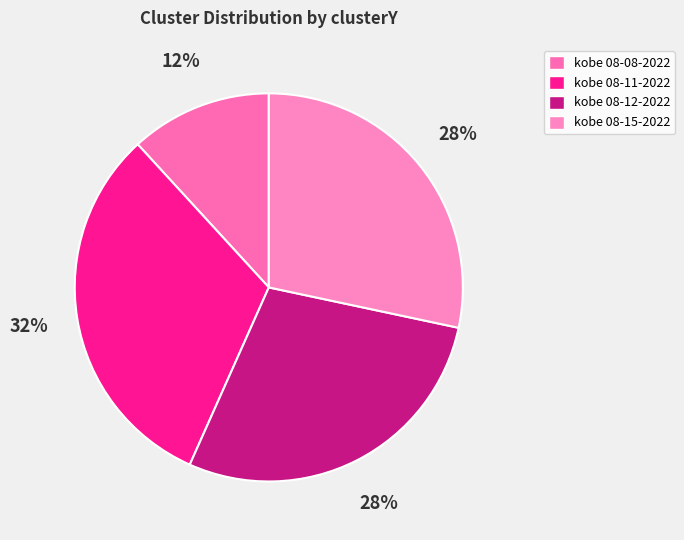

How many segments does this pie chart have?

4